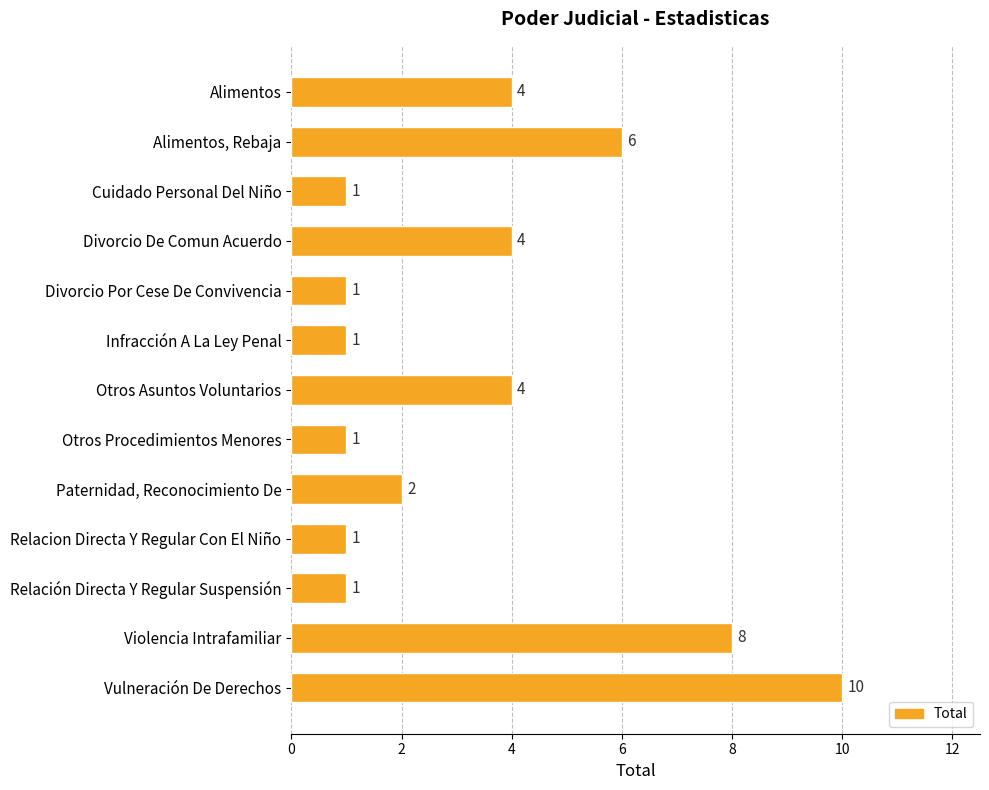

What is the difference between the second highest and second lowest values?

7